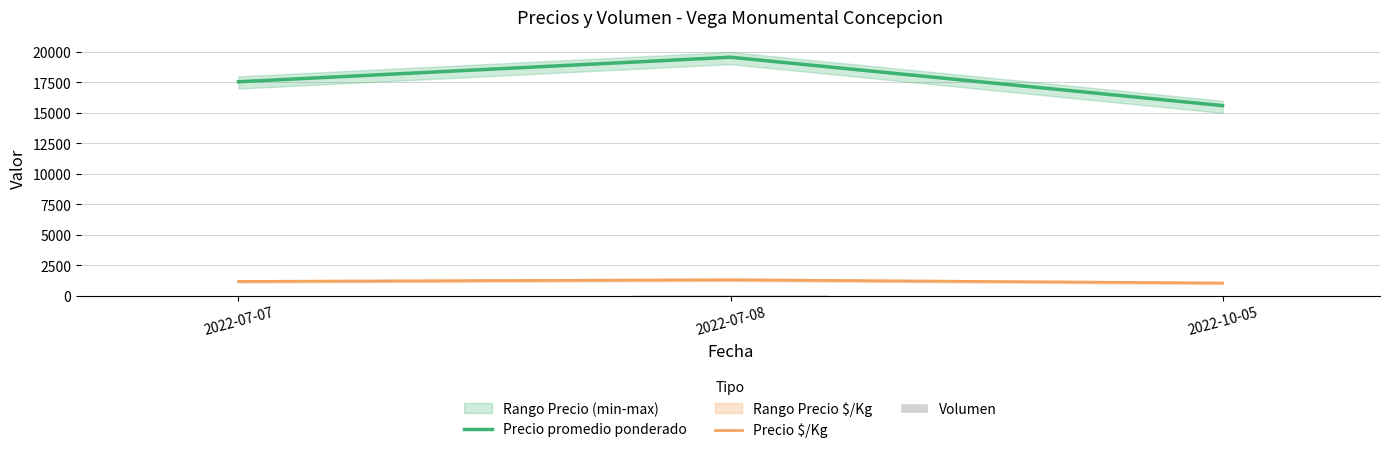

What is the difference between the highest and lowest values at 2022-07-07?

17466